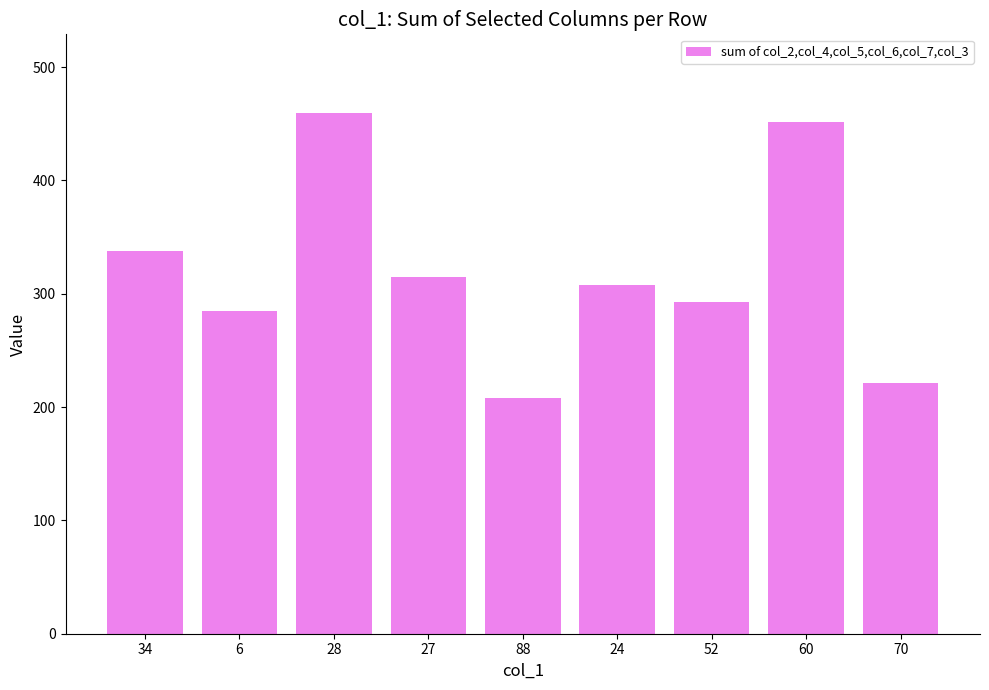

What is the difference between the maximum and minimum values?

252